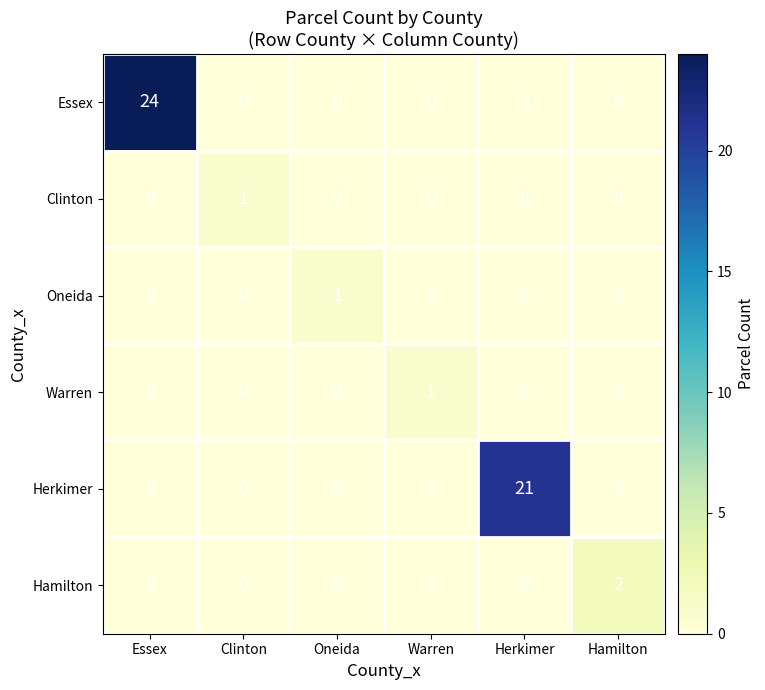

What is the spread (max minus min) of values at Essex?

24